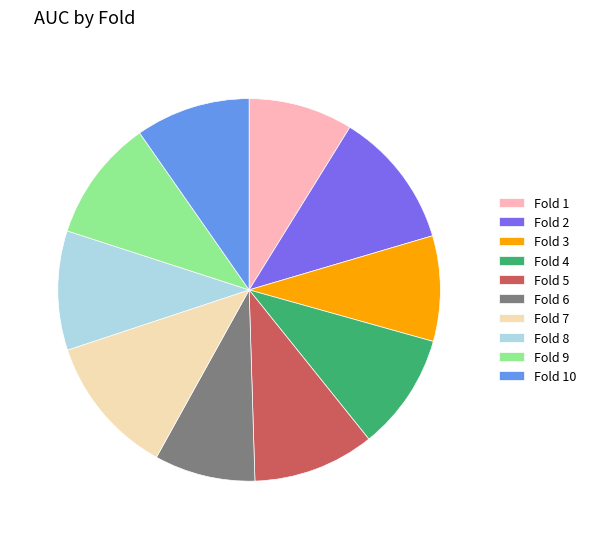

Count the number of slices in the pie.

10